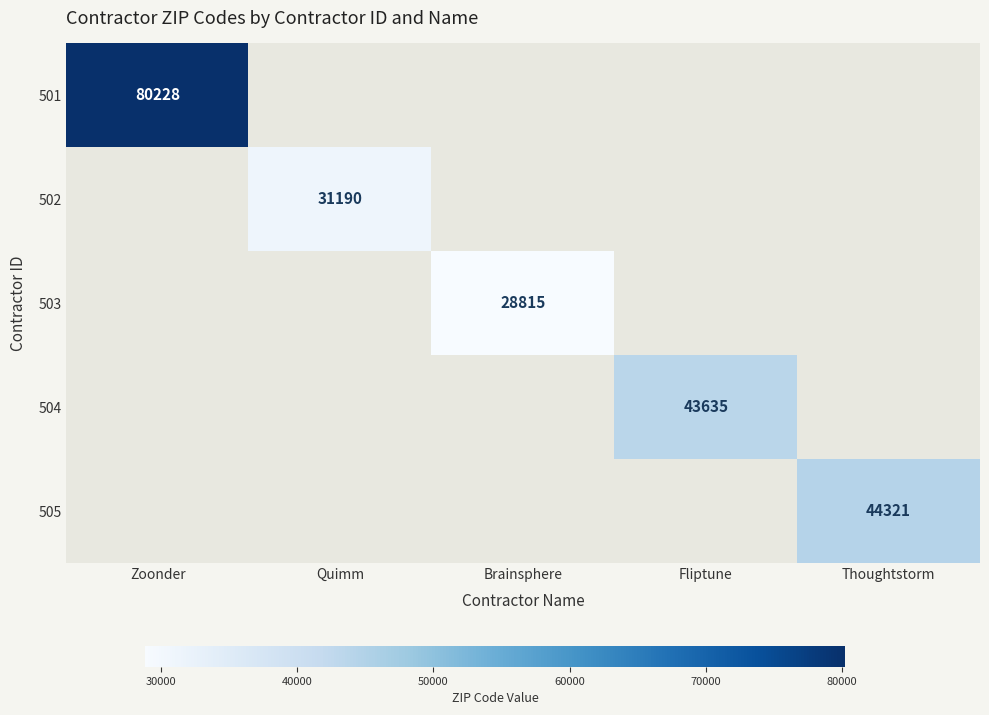

Is it true that 501 equals 80228 at Zoonder?

True